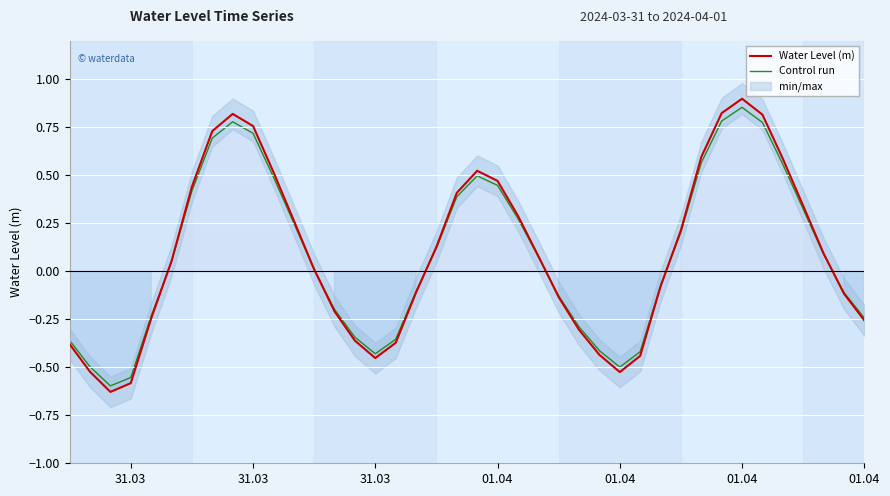

After their last crossing, which series has the higher values: Water Level (m) or Control run?

Control run